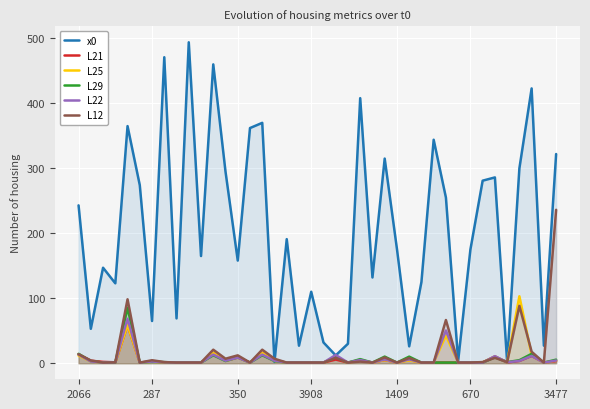

True or false: x0 and L21 cross at least once.

True